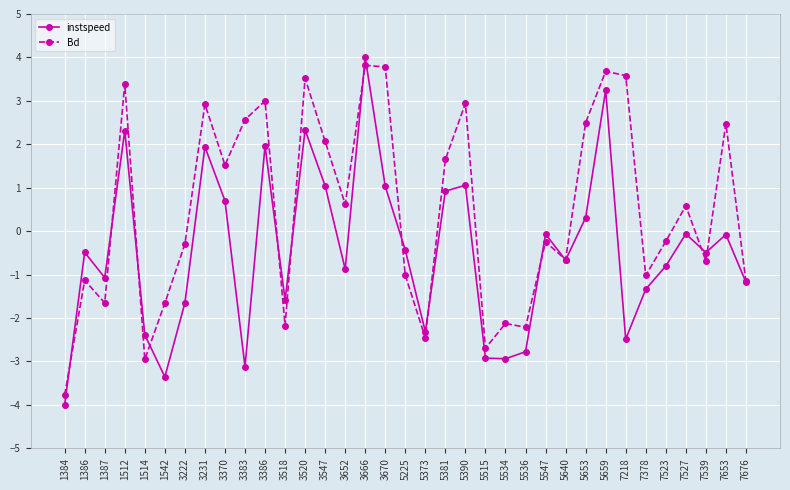

What is the value of the Bd point at the 4th from the left?

3.4